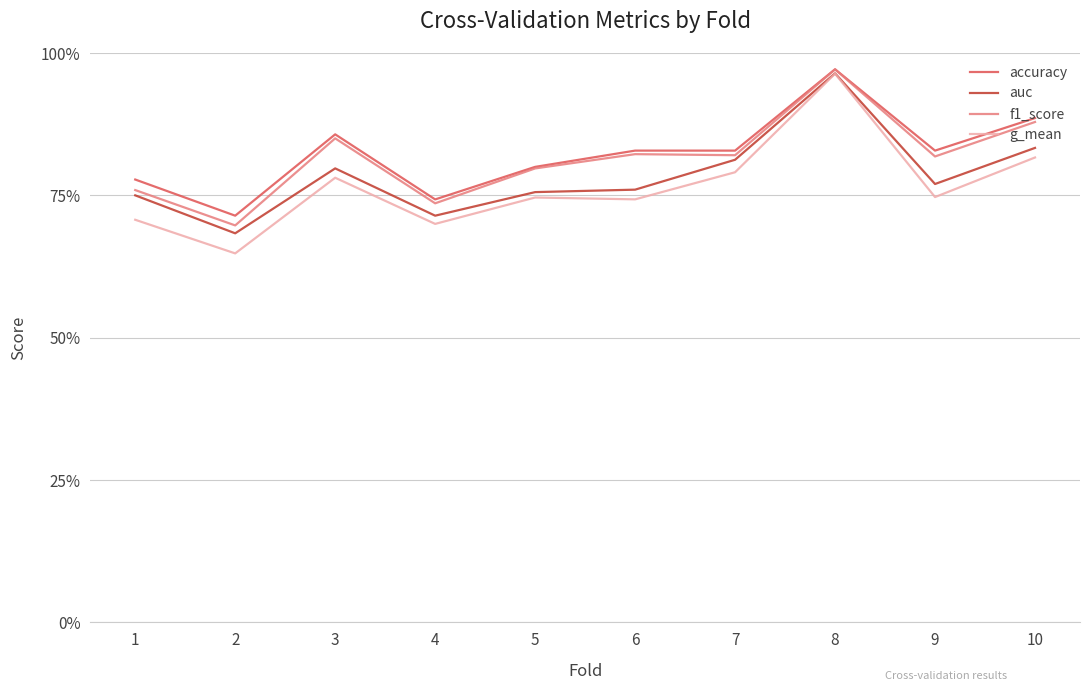

Does the chart display data point markers on the line(s)?

No